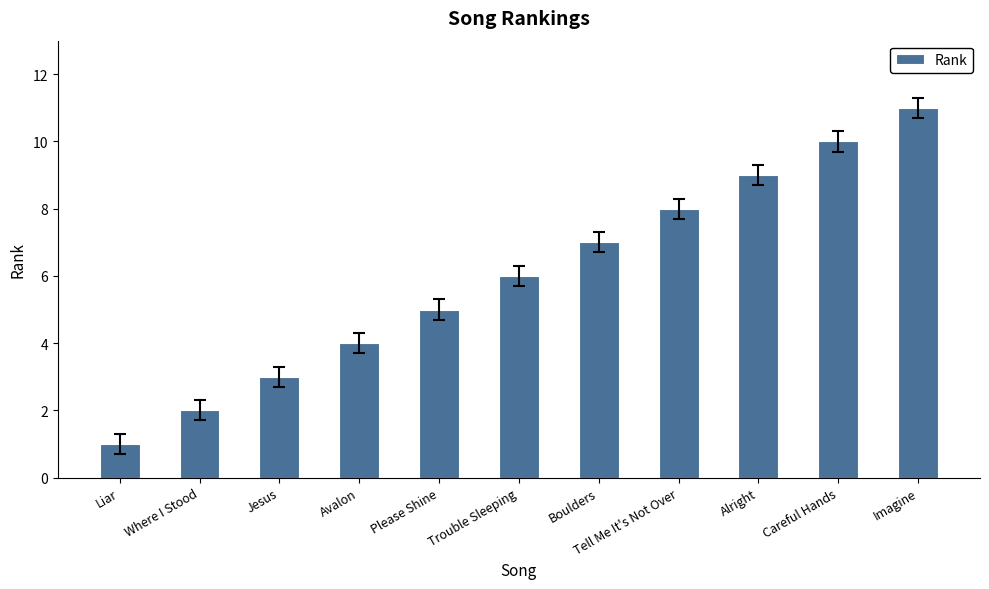

Where is the data nearest to the value 6?

Trouble Sleeping